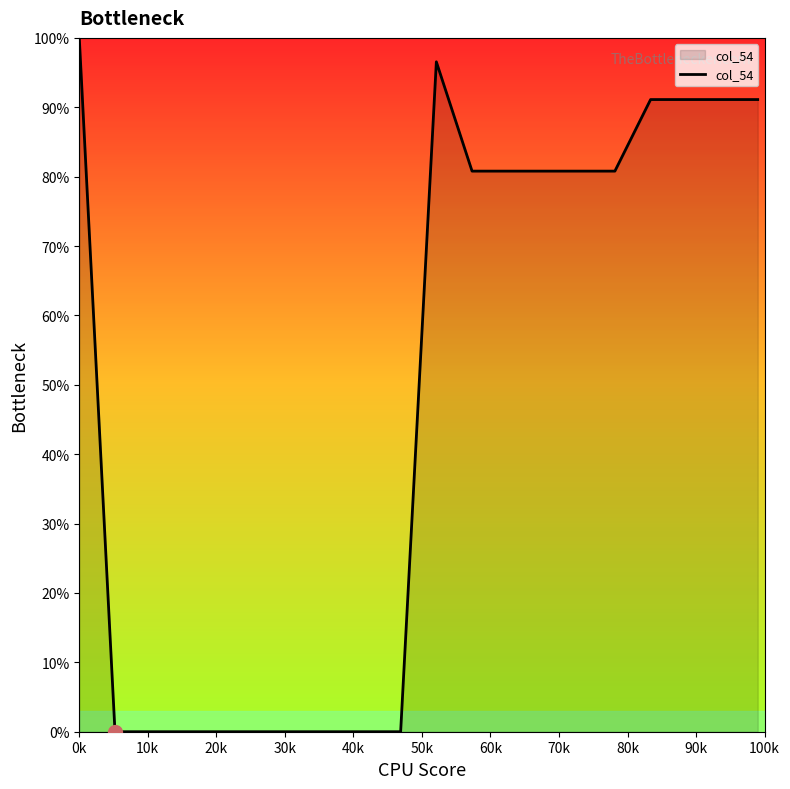

What is the difference between the maximum and minimum values?

100.0